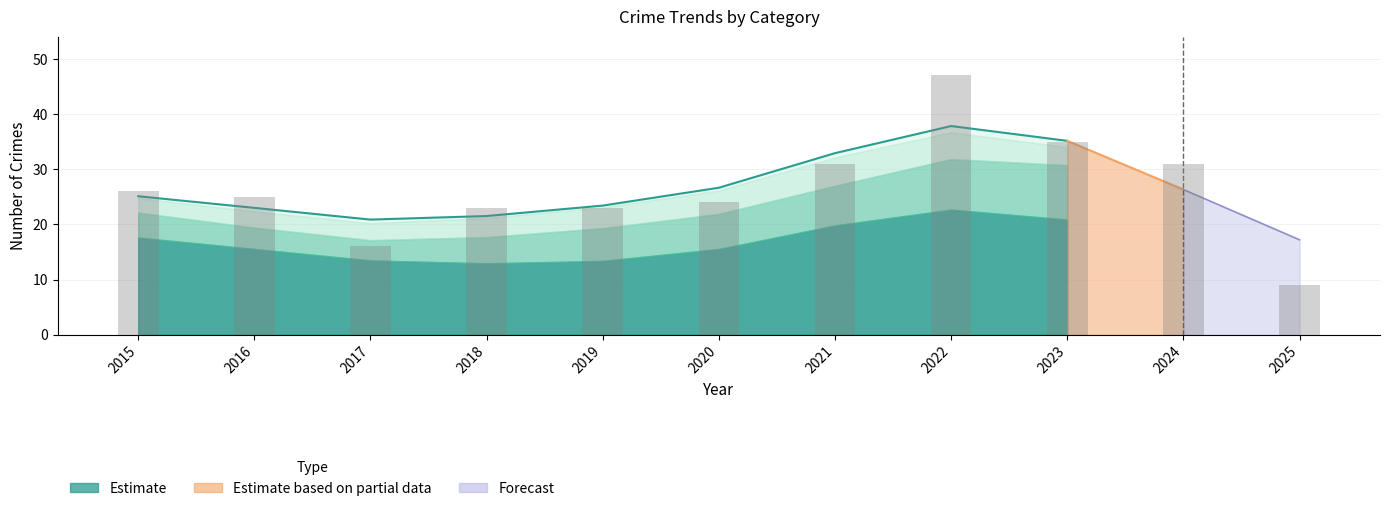

At which label is Total closest to 28?

2015